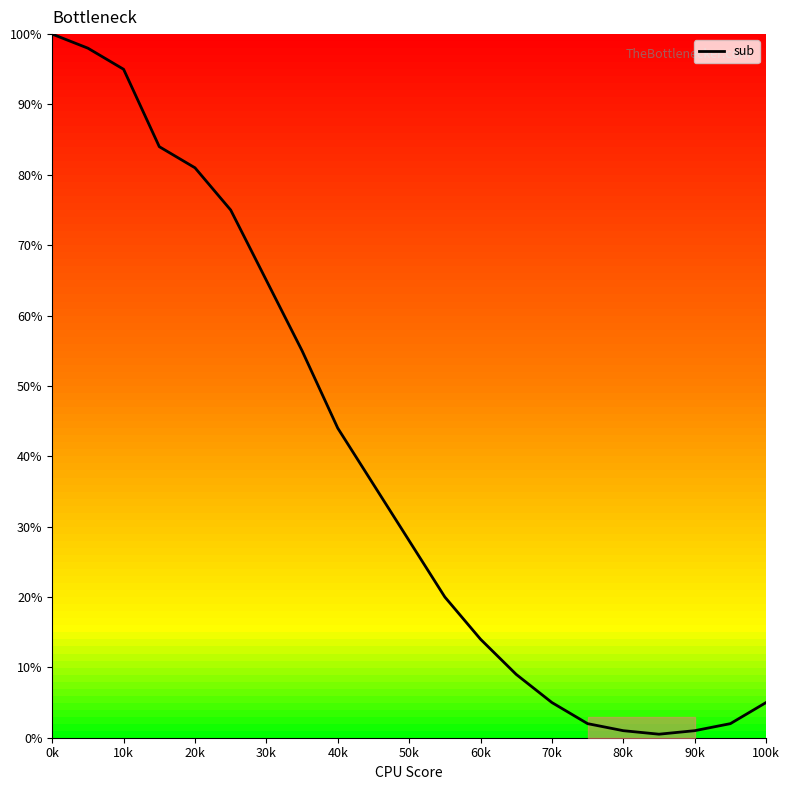

What is the greatest value displayed?

100.0